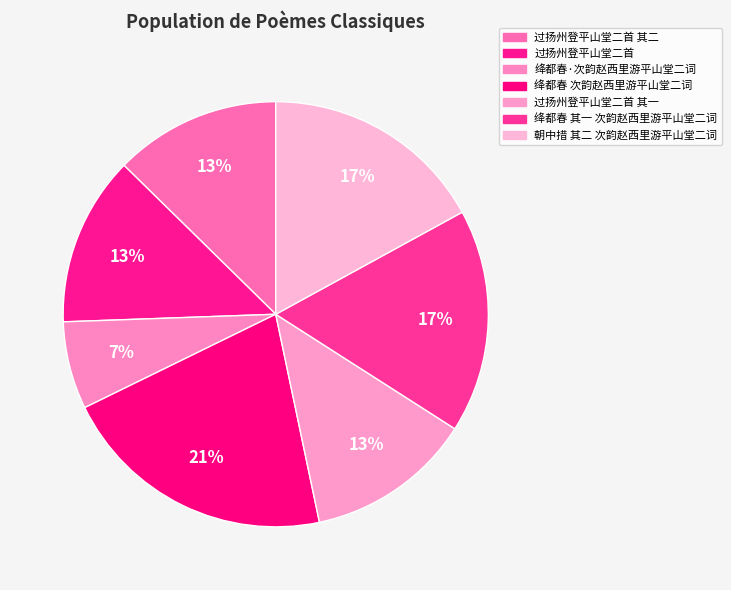

What percentage is the 绛都春 其一 次韵赵西里游平山堂二词 slice, to the nearest percent?

17%